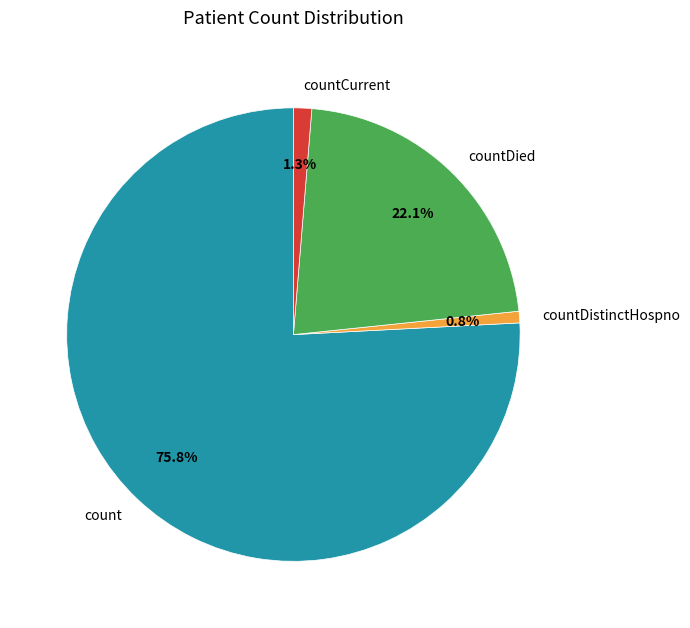

Does any single category account for the majority?

Yes